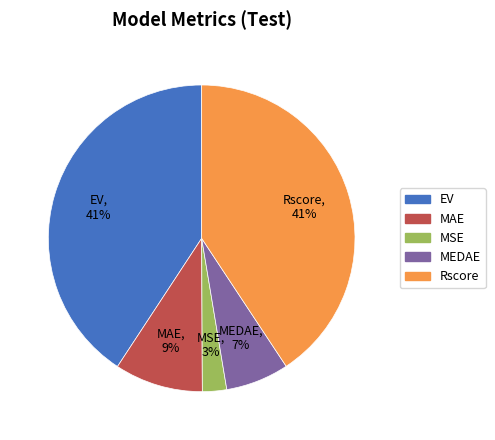

To the nearest percent, what is the average slice percentage?

20%